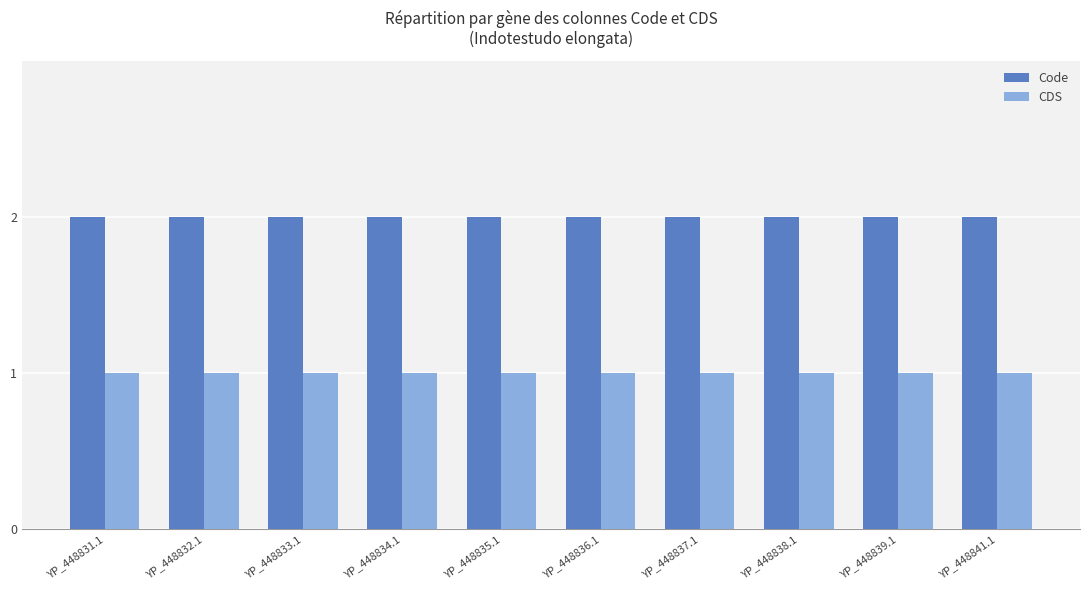

Is the value of Code at YP_448833.1 greater than the value of CDS at YP_448833.1?

Yes